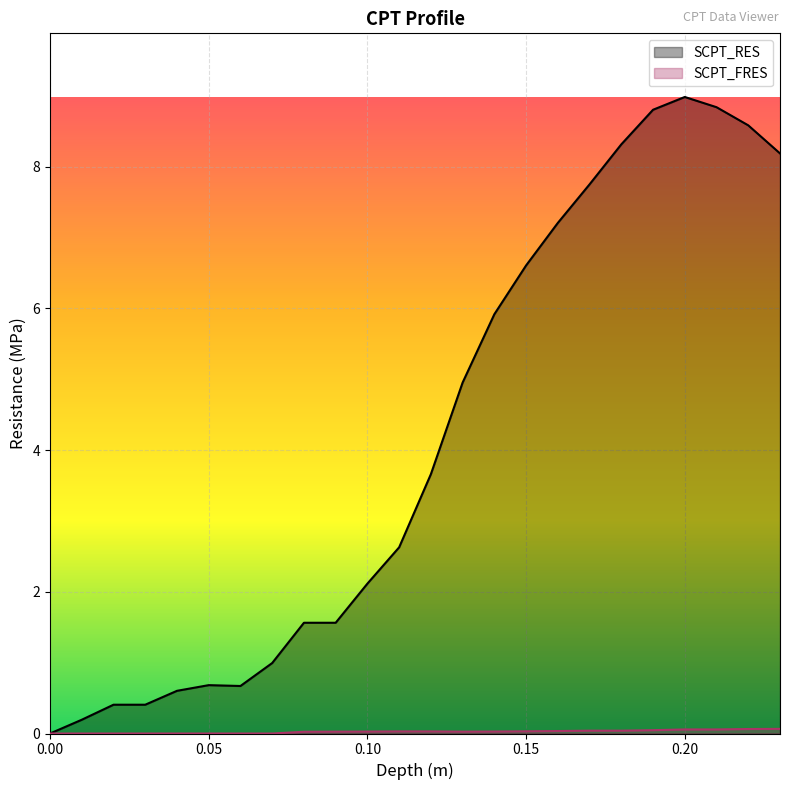

In SCPT_FRES_line, how many points are lower than both neighbors (excluding endpoints)?

1